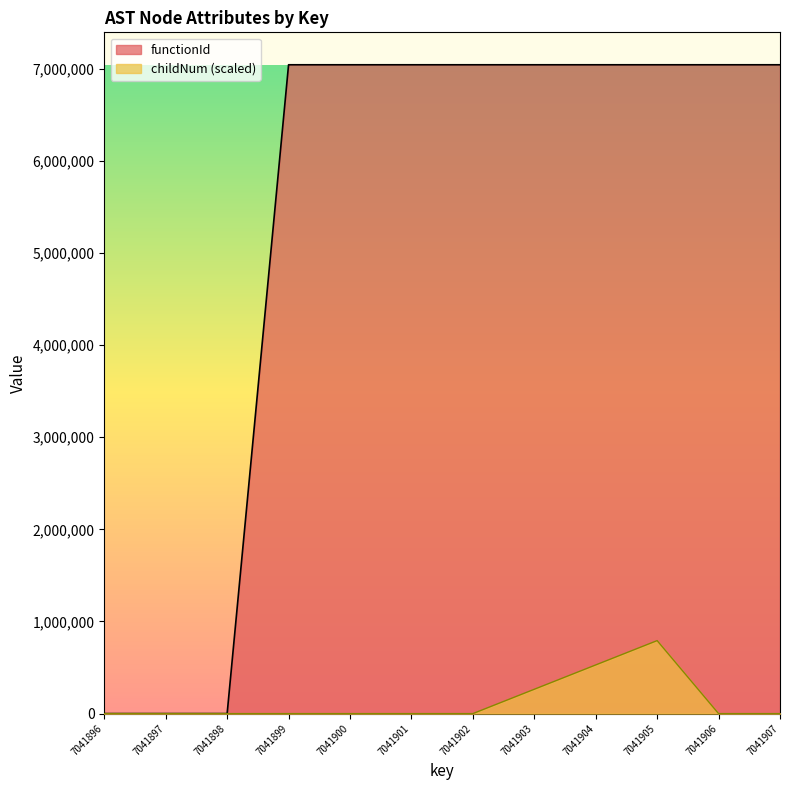

Reading left to right, transcribe all the data shown in this chart.

functionId: 0.0	0.0	0.0	7041897.0	7041897.0	7041897.0	7041897.0	7041897.0	7041897.0	7041897.0	7041897.0	7041897.0
childNum: 0.0	0.0	0.0	0.0	0.0	0.0	0.0	264071.1	528142.3	792213.4	0.0	0.0